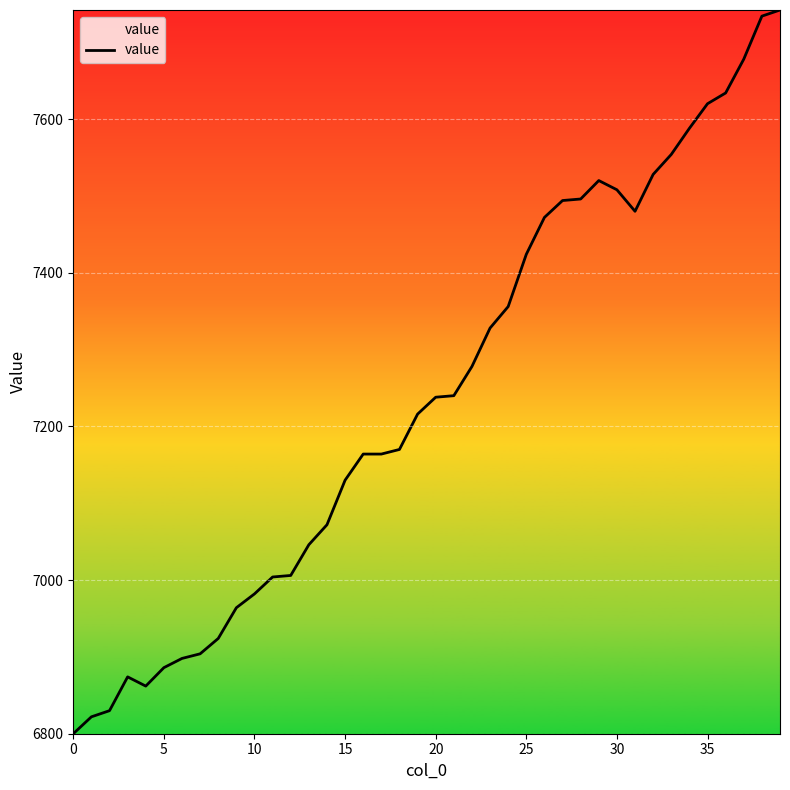

What is the minimum value shown in the chart?

6800